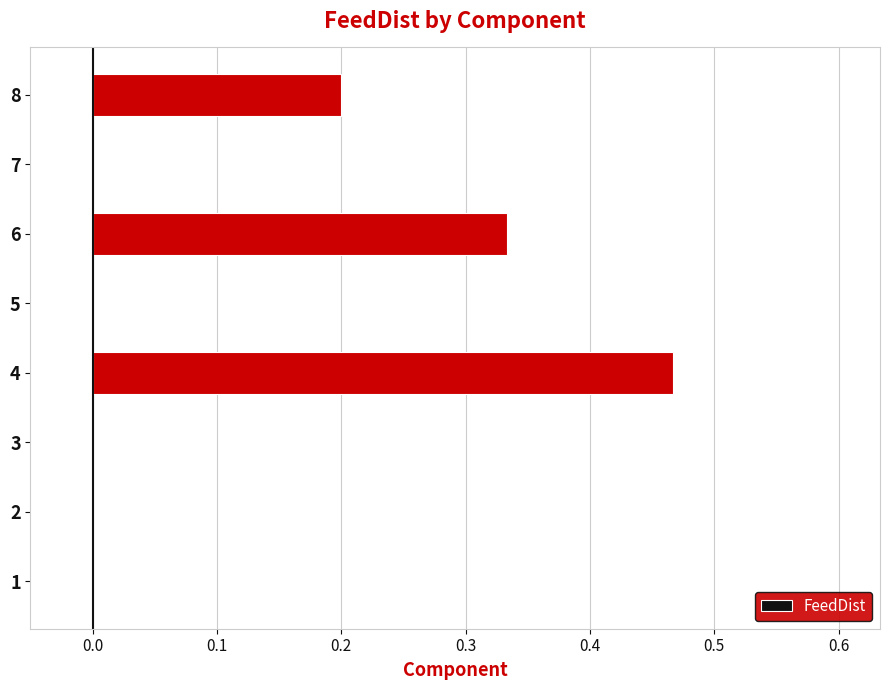

The chart shows a value of 0.0 at 5. True or false?

True